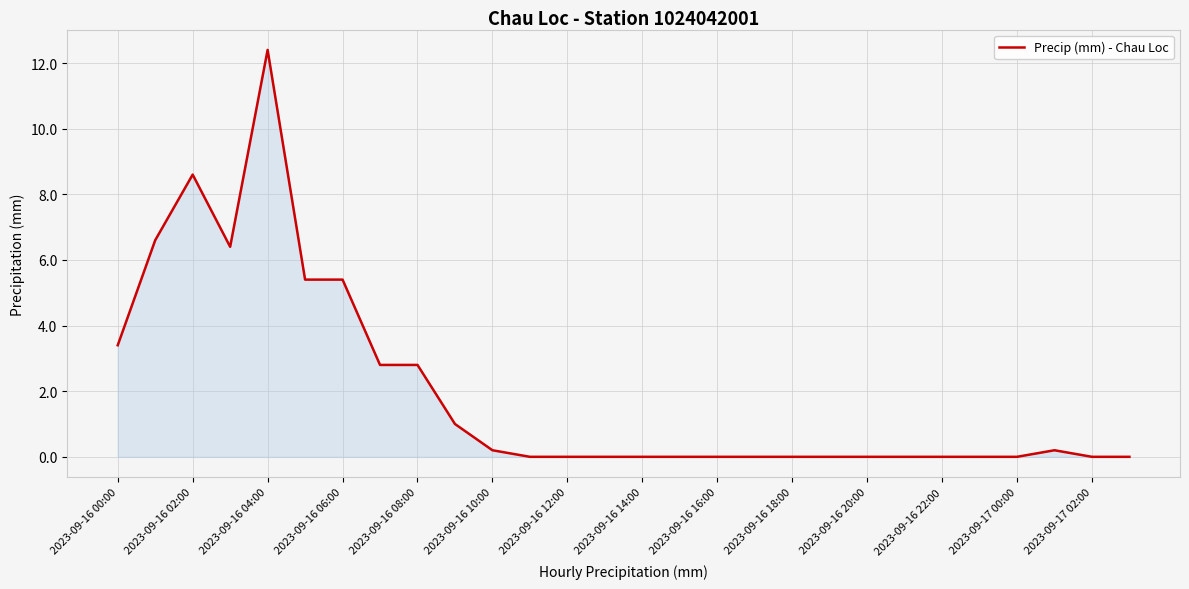

What is the difference between the maximum and minimum values?

12.4